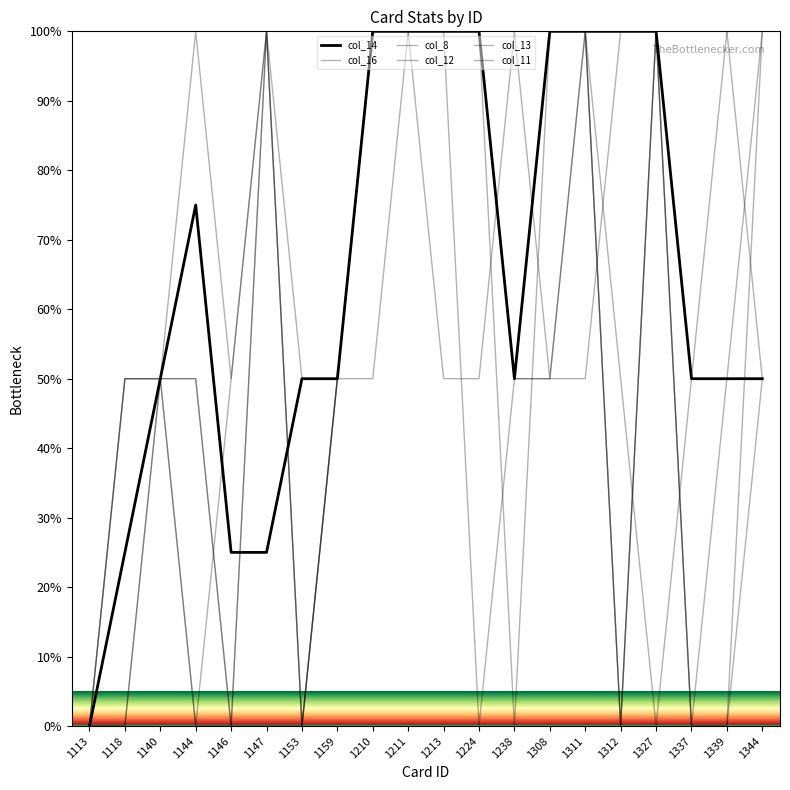

How many interior local peaks does the col_14 series have?

1